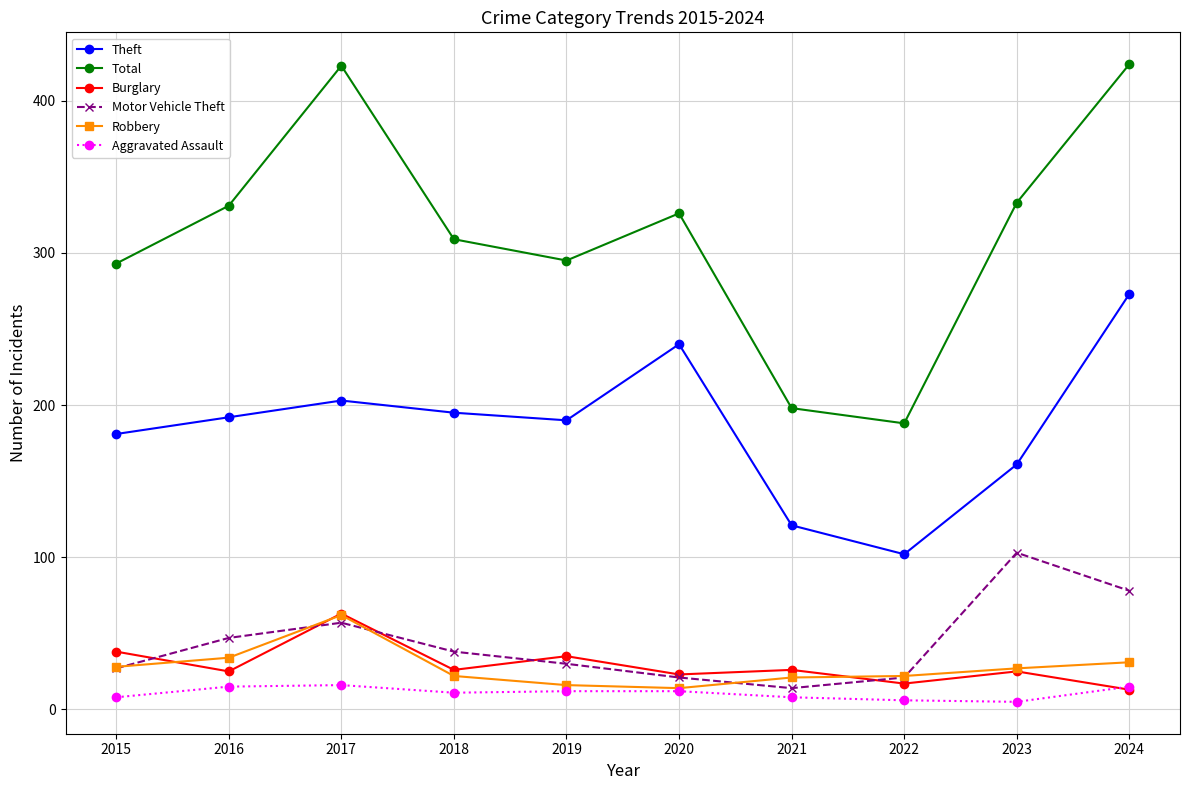

True or false: Robbery has a value of 22 at 2018.

True